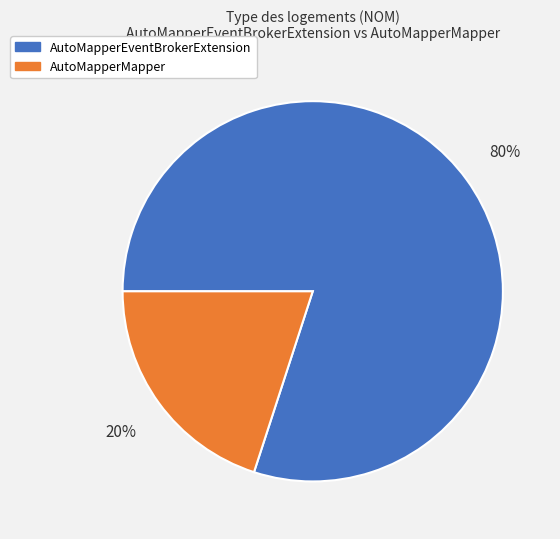

Combined, do AutoMapperMapper and AutoMapperEventBrokerExtension account for over 50%?

Yes